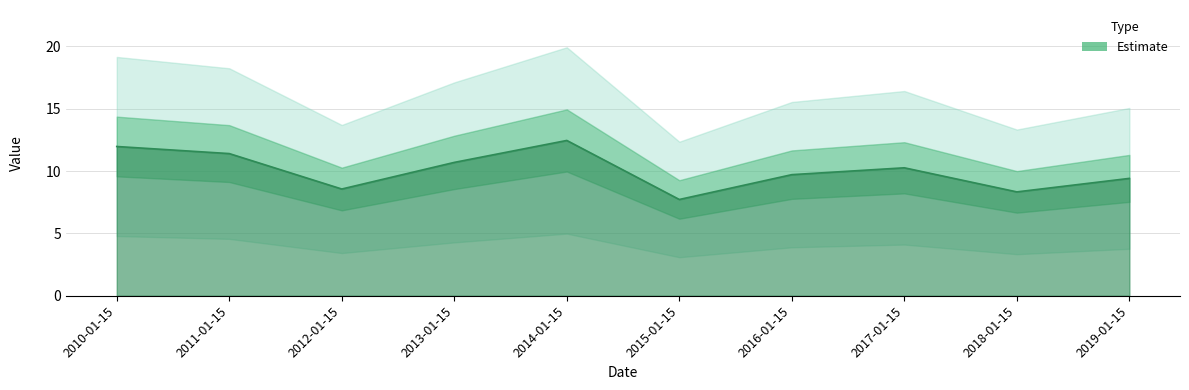

What is the difference between the maximum and minimum values?

4.7